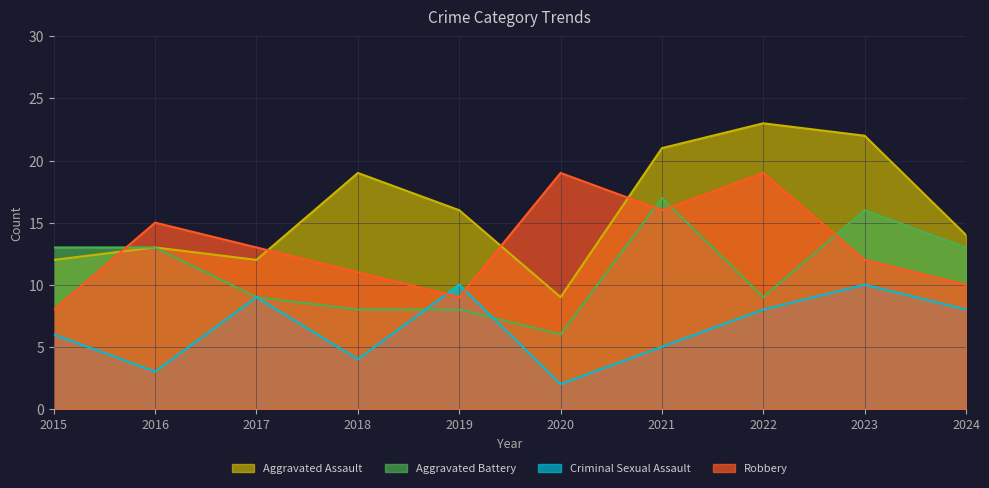

How many values in the Aggravated Battery series exceed 13?

2